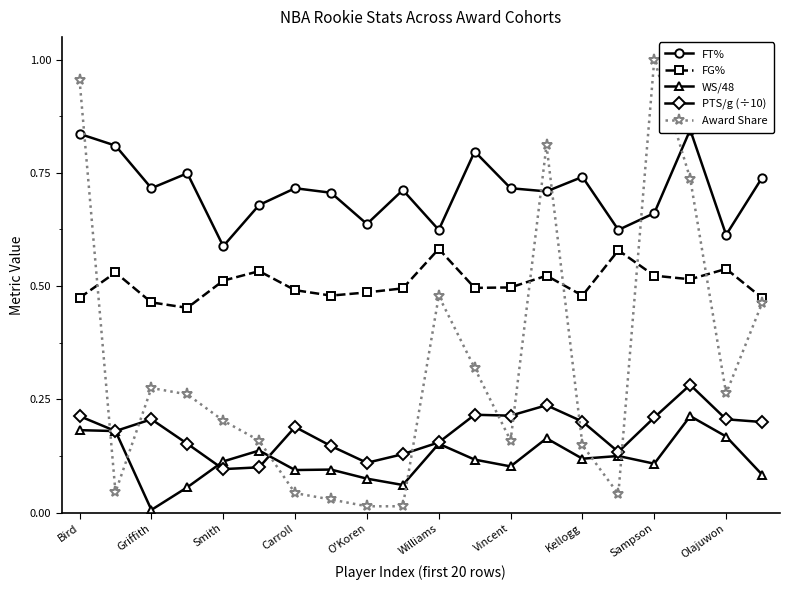

Which category has the lowest value in the WS/48 series?

Griffith